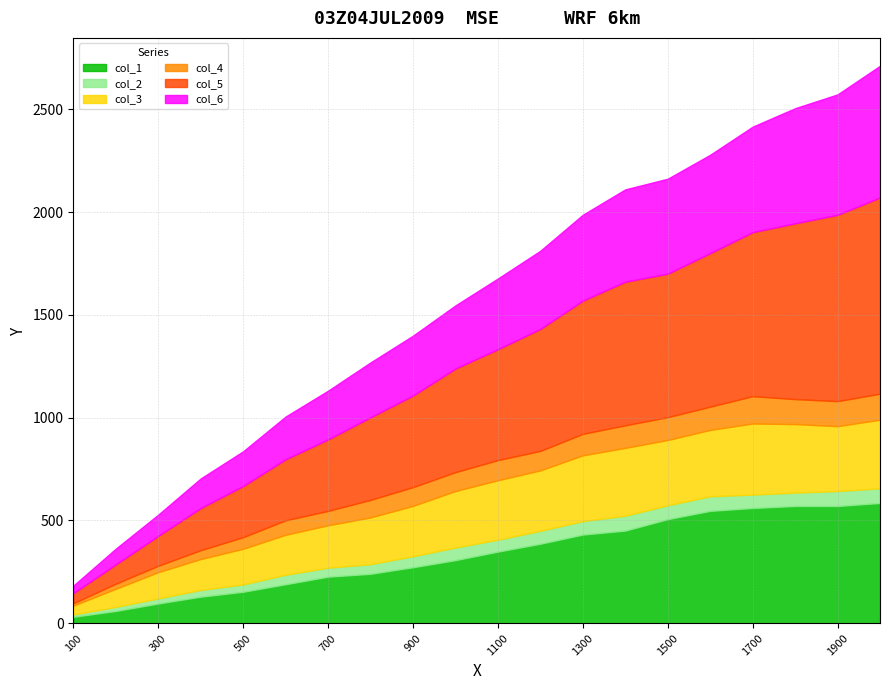

What is the sum of all col_5 values?

10174.6